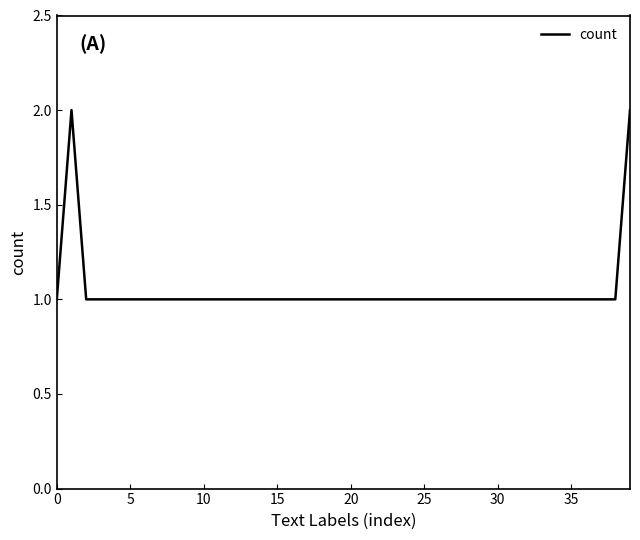

What is the maximum value shown in the chart?

2